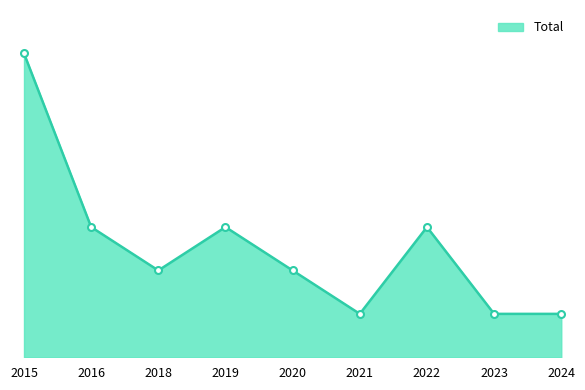

Reading left to right, extract all data points from this chart.

7	3	2	3	2	1	3	1	1